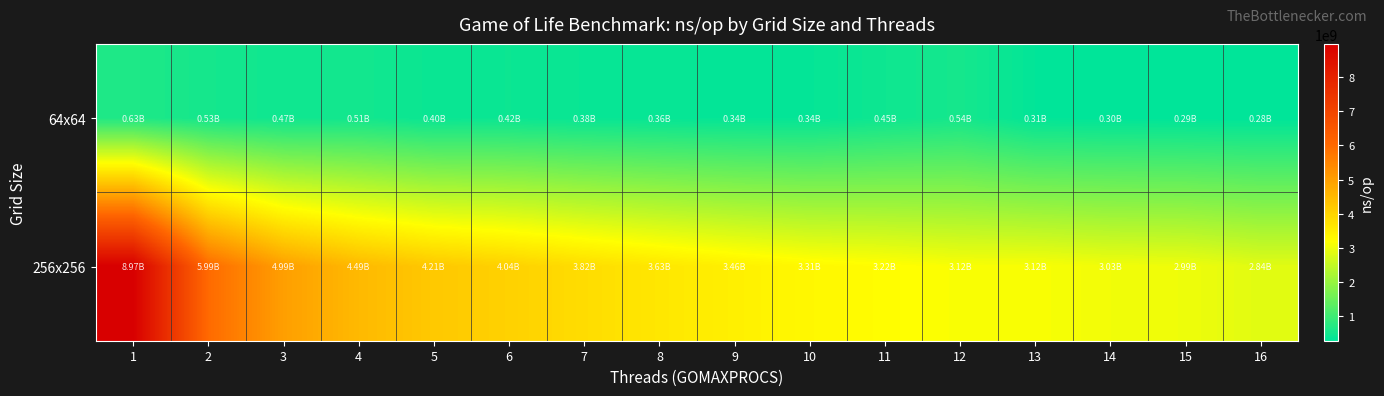

Rank the series by their maximum value, from highest to lowest.

256x256, 64x64